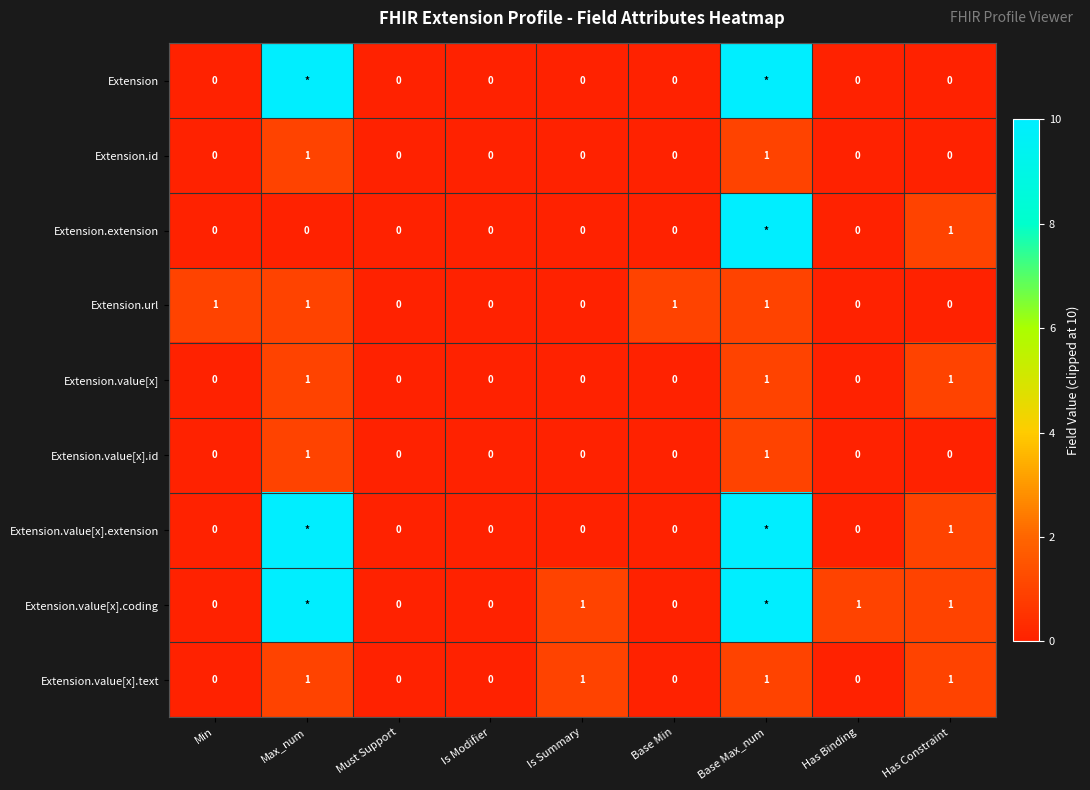

What is the sum of all Extension.value[x].text values?

4